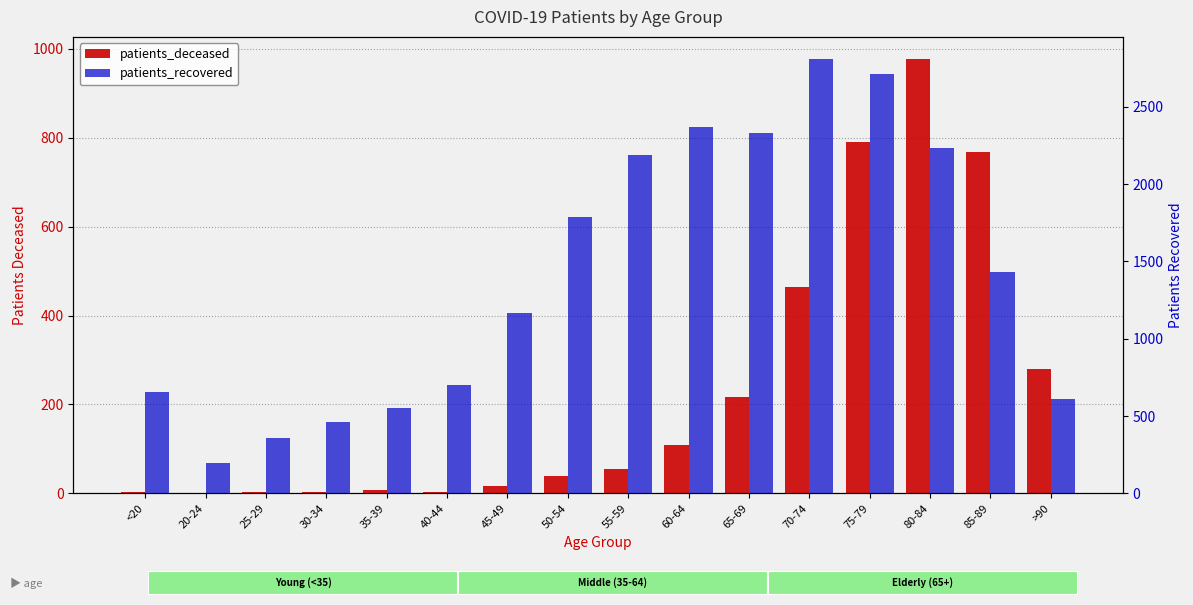

What is the average value of the patients_deceased series?

233